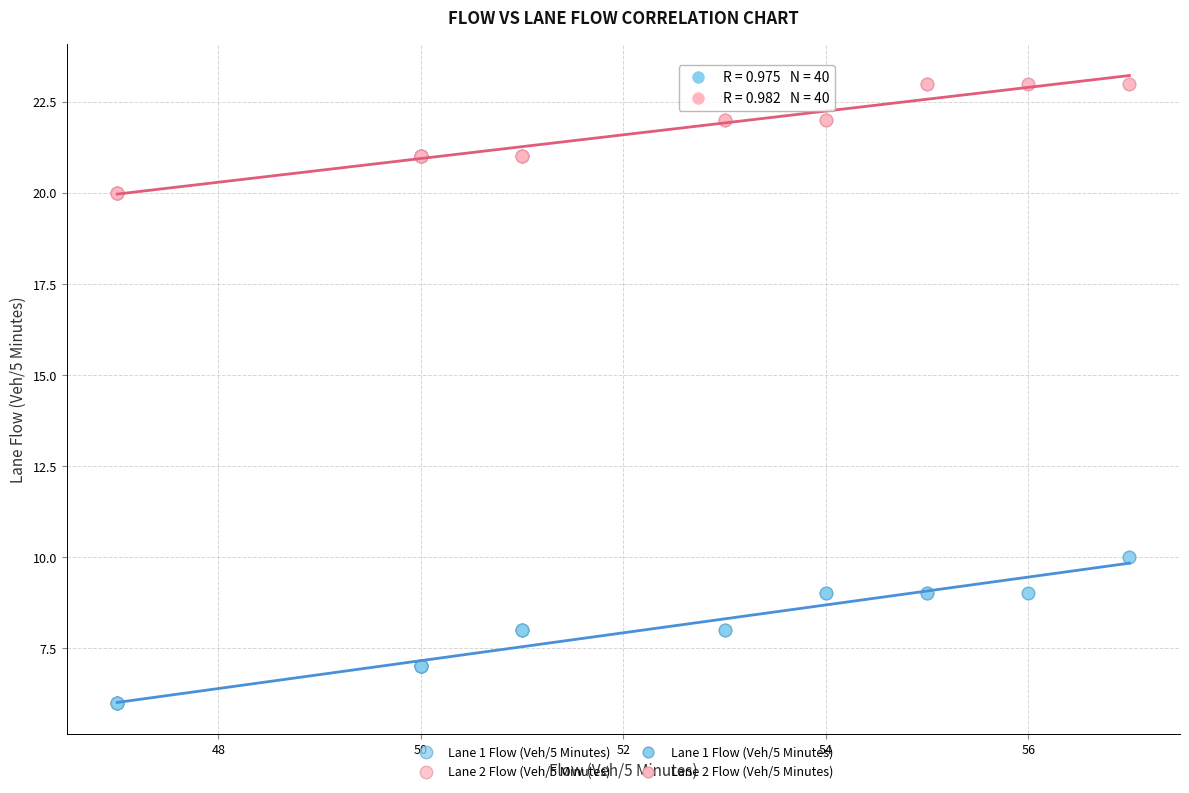

Which series has the widest spread of Y values?

Lane 1 Flow (Veh/5 Minutes)